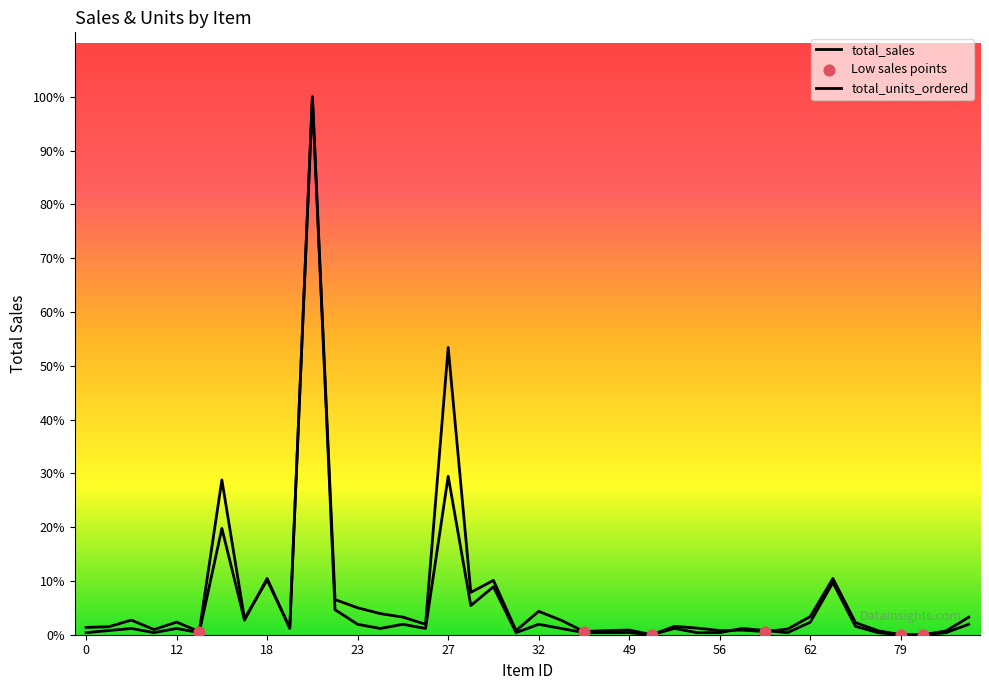

Does the chart have visible grid lines?

No